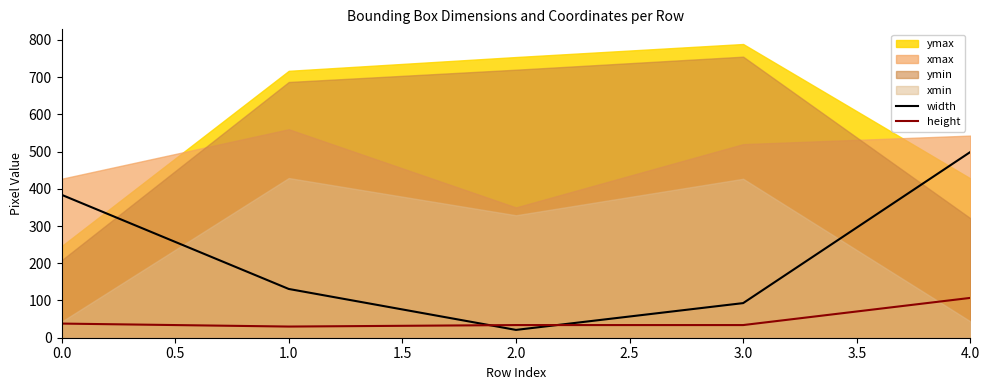

The value of width at 1.0 is 78. True or false?

False